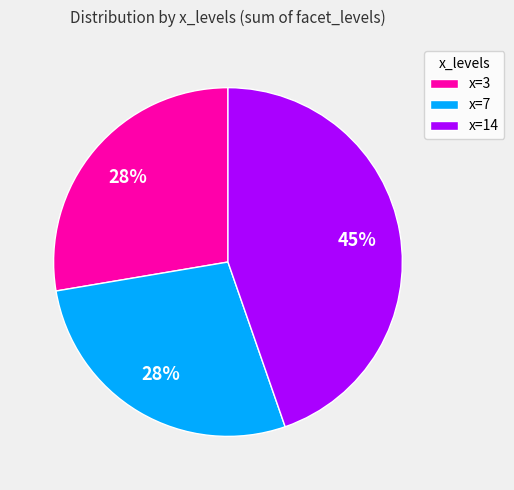

To the nearest percent, what portion does x=3 represent?

28%